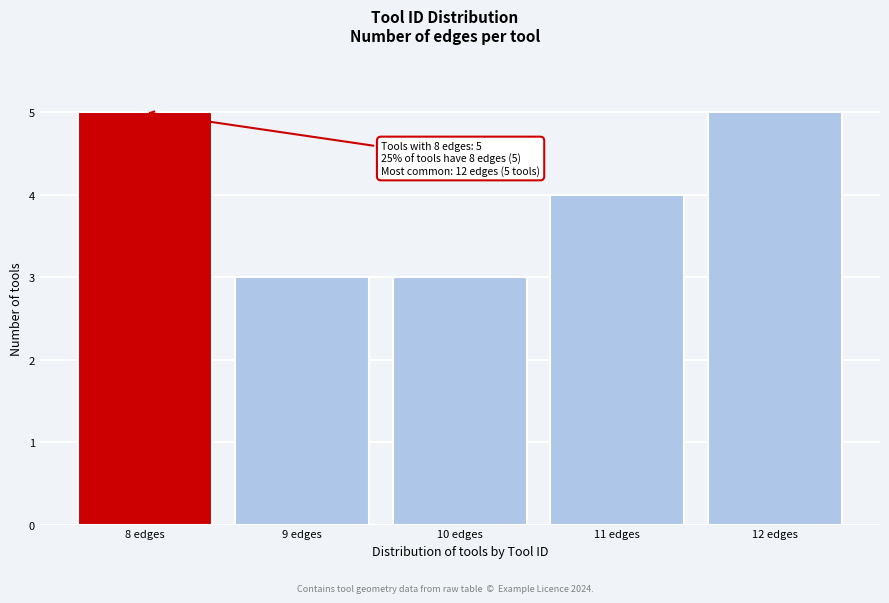

Reading left to right, transcribe all the data shown in this chart.

8 edges=5	9 edges=3	10 edges=3	11 edges=4	12 edges=5